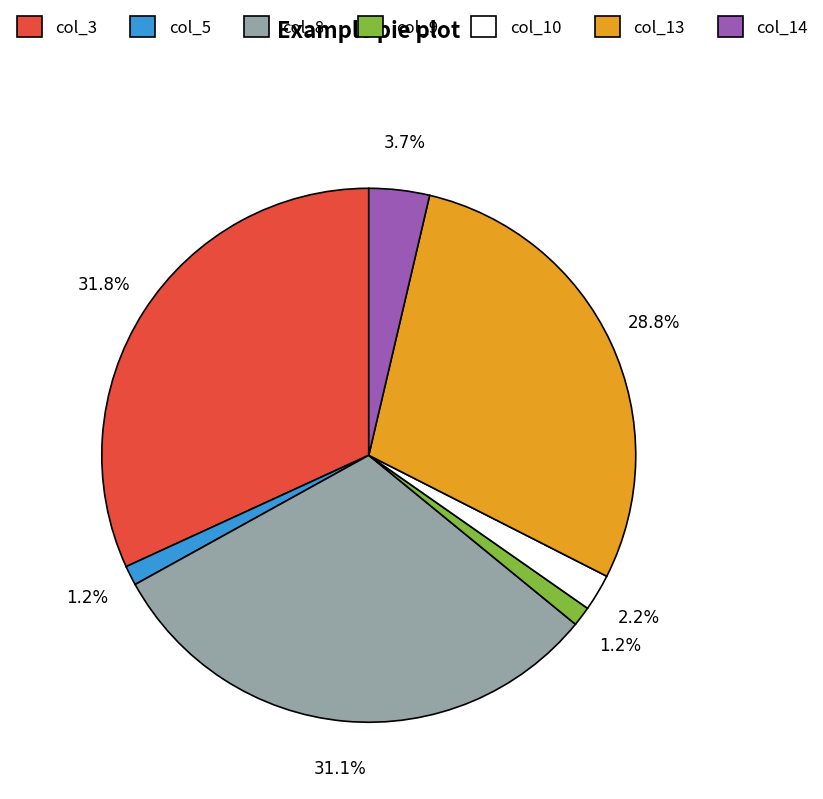

Which category has the biggest portion of the pie?

col_3